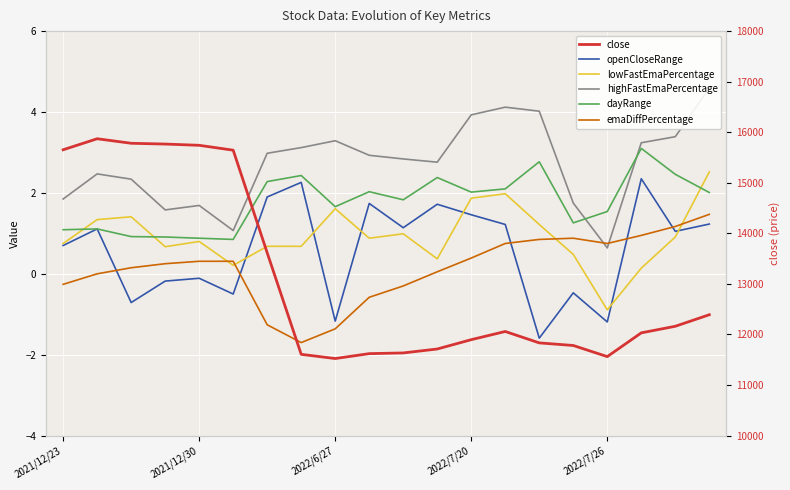

What is the value of the highFastEmaPercentage point at the 17th from the left?

0.6